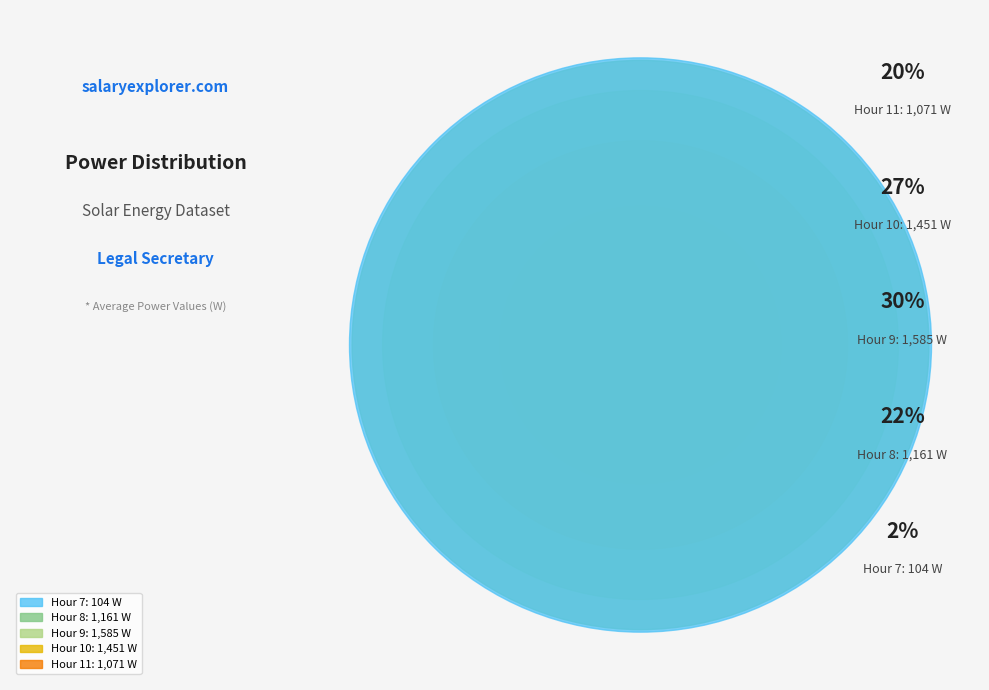

To the nearest percent, what is the combined percentage of Hour 7 and Hour 8?

24%